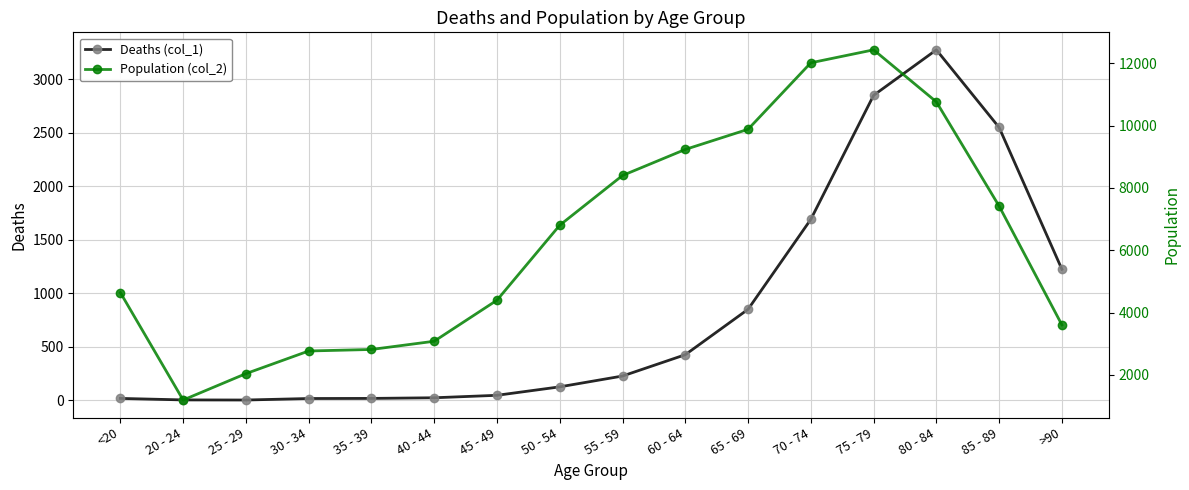

Does the chart display data point markers on the line(s)?

Yes